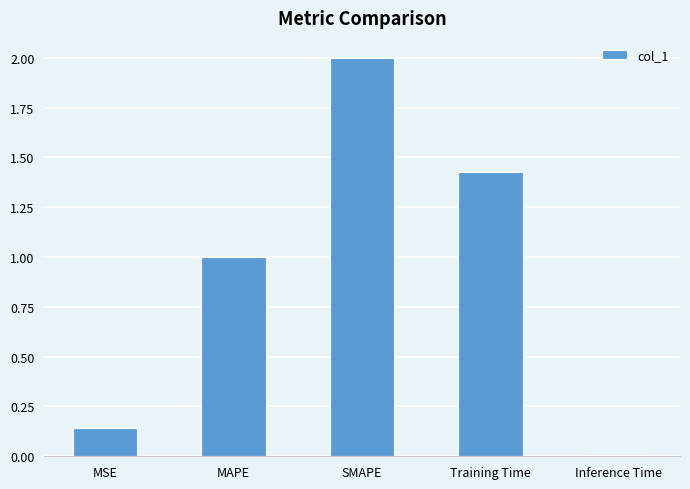

What is the difference between the values at MSE and SMAPE?

1.9